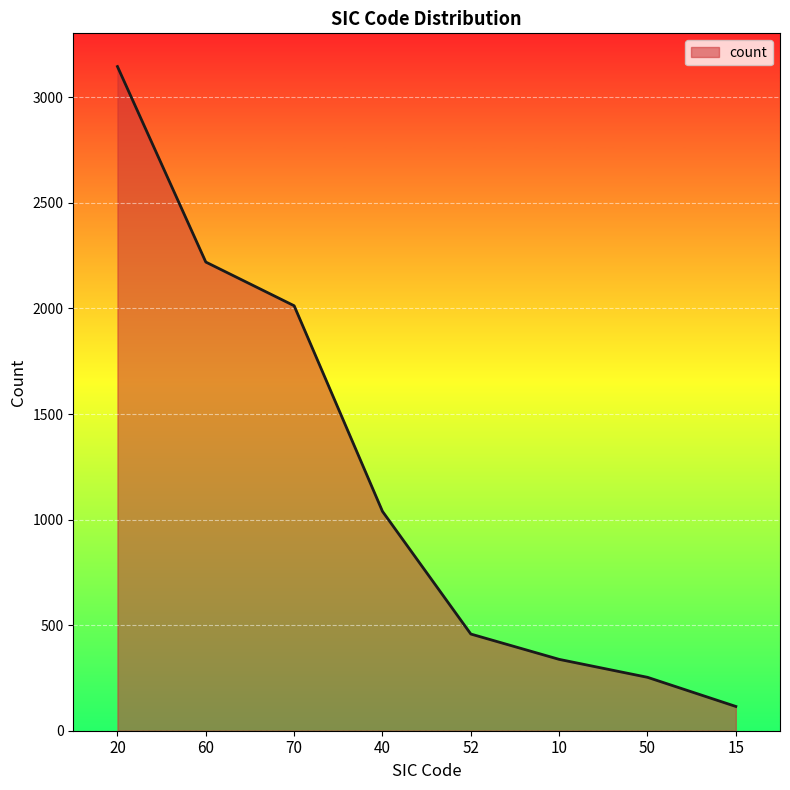

What is the sum of the values at 70 and 52?

2471